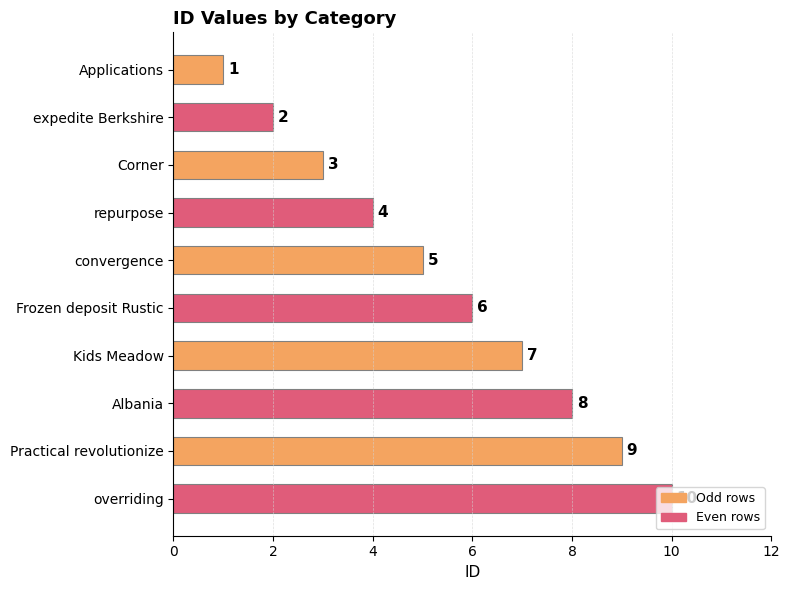

Rank the categories by value from lowest to highest.

Applications, expedite Berkshire, Corner, repurpose, convergence, Frozen deposit Rustic, Kids Meadow, Albania, Practical revolutionize, overriding